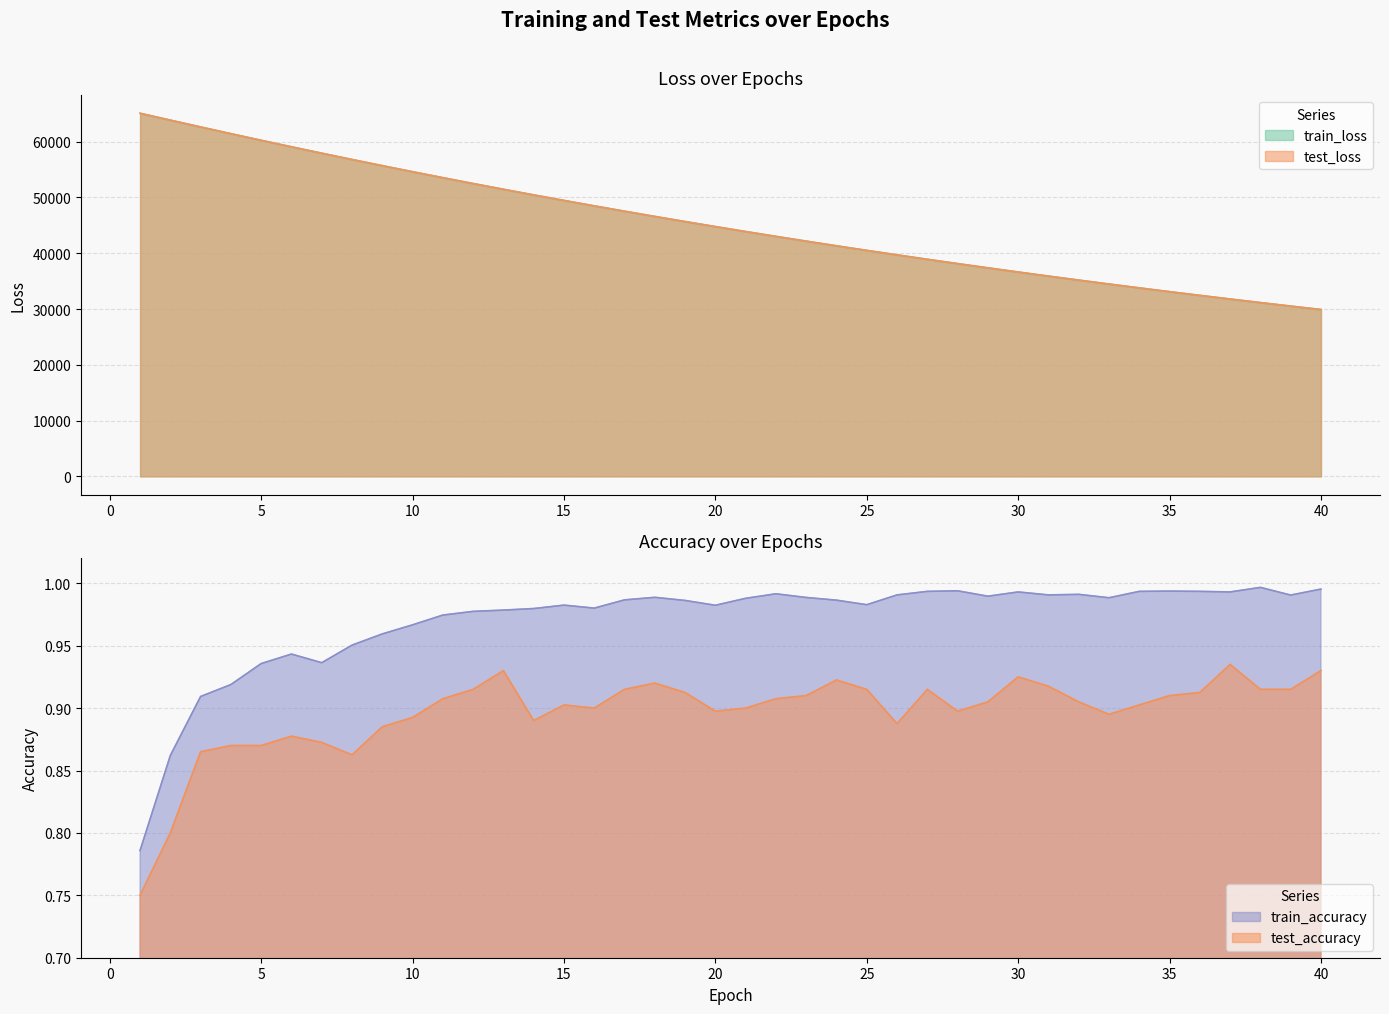

Reading left to right, what are all the values shown in this chart?

test_loss: 65094.2	63861.4	62640.0	61435.1	60248.5	59082.1	57934.6	56806.6	55701.0	54612.4	53544.0	52496.0	51466.1	50456.5	49465.6	48491.2	47536.1	46598.1	45678.4	44776.3	43889.8	43020.5	42167.7	41331.0	40510.5	39705.0	38914.4	38139.6	37379.0	36632.8	35901.0	35182.7	34478.8	33786.6	33108.4	32443.4	31790.6	31150.5	30522.4	29906.5
train_loss: 65089.5	63857.5	62635.2	61431.2	60244.9	59078.1	57931.3	56803.9	55696.9	54609.6	53541.7	52493.3	51464.2	50453.9	49462.3	48489.1	47533.7	46596.2	45676.4	44773.7	43887.9	43018.6	42165.8	41329.1	40508.5	39703.0	38912.8	38137.6	37377.1	36631.0	35899.0	35180.8	34476.3	33785.0	33107.0	32441.9	31789.3	31149.1	30521.1	29905.1
test_accuracy: 0.8	0.8	0.9	0.9	0.9	0.9	0.9	0.9	0.9	0.9	0.9	0.9	0.9	0.9	0.9	0.9	0.9	0.9	0.9	0.9	0.9	0.9	0.9	0.9	0.9	0.9	0.9	0.9	0.9	0.9	0.9	0.9	0.9	0.9	0.9	0.9	0.9	0.9	0.9	0.9
train_accuracy: 0.8	0.9	0.9	0.9	0.9	0.9	0.9	1.0	1.0	1.0	1.0	1.0	1.0	1.0	1.0	1.0	1.0	1.0	1.0	1.0	1.0	1.0	1.0	1.0	1.0	1.0	1.0	1.0	1.0	1.0	1.0	1.0	1.0	1.0	1.0	1.0	1.0	1.0	1.0	1.0